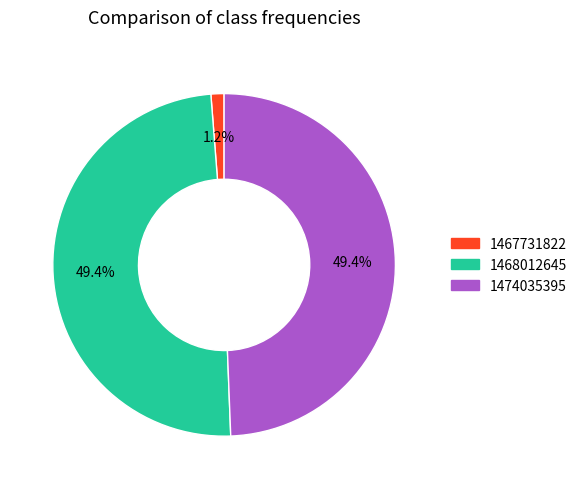

Does any single category account for the majority?

No